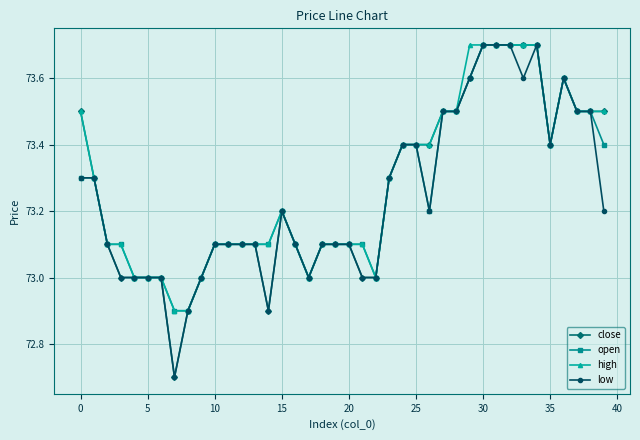

What is the value of the high point at the 35th from the left?

73.7